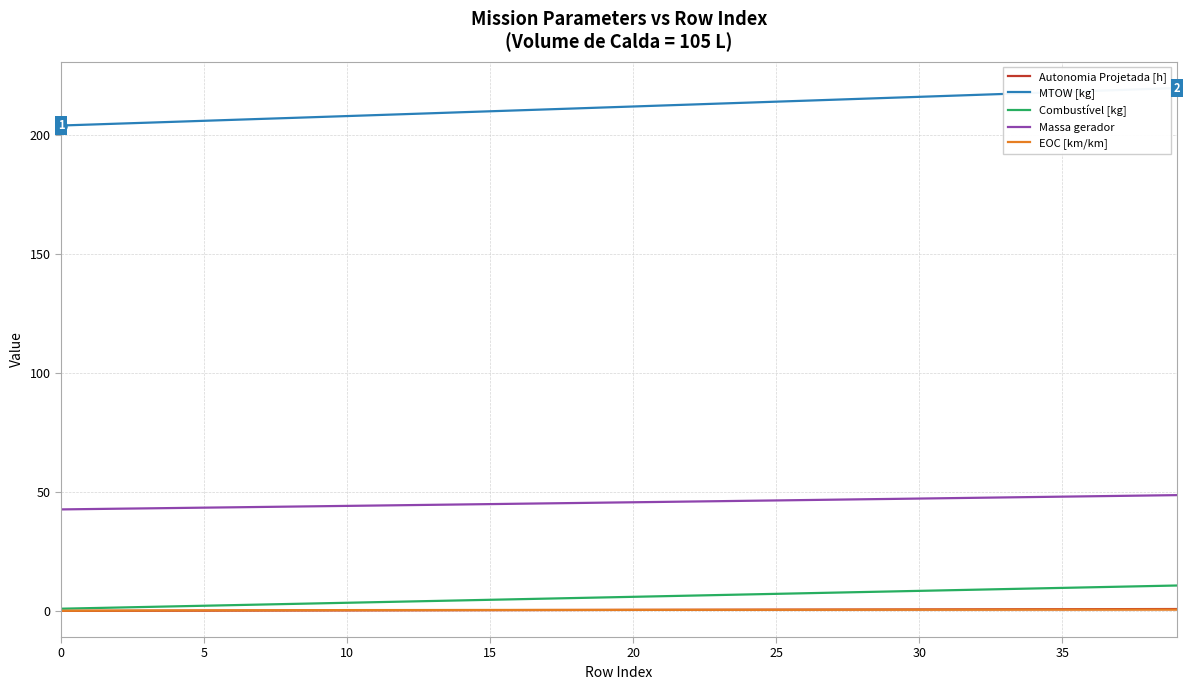

What is the lowest value of the MTOW [kg] series?

204.0